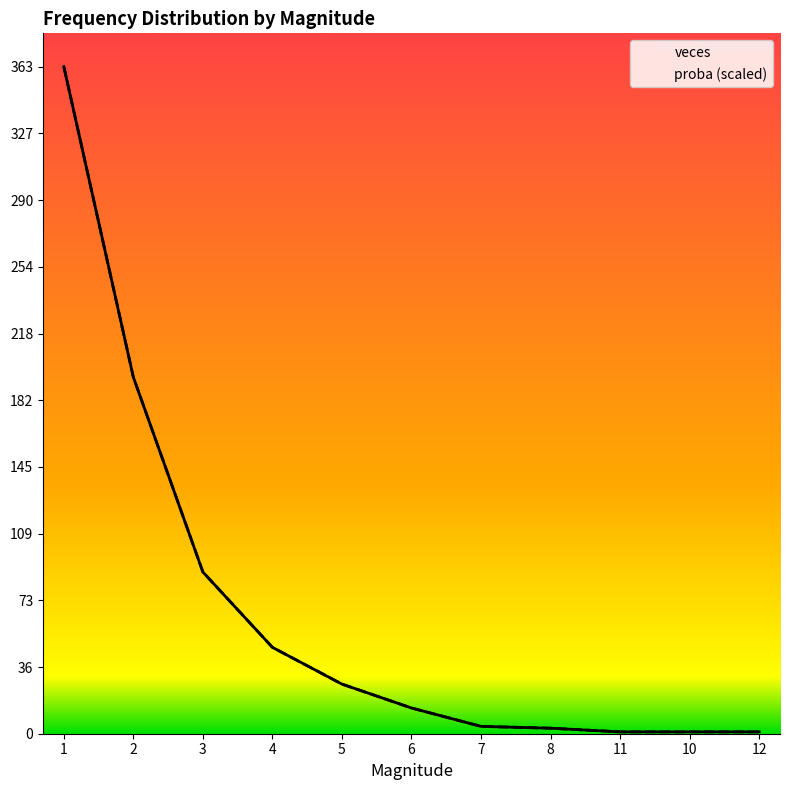

Which series has the largest total across all categories?

veces